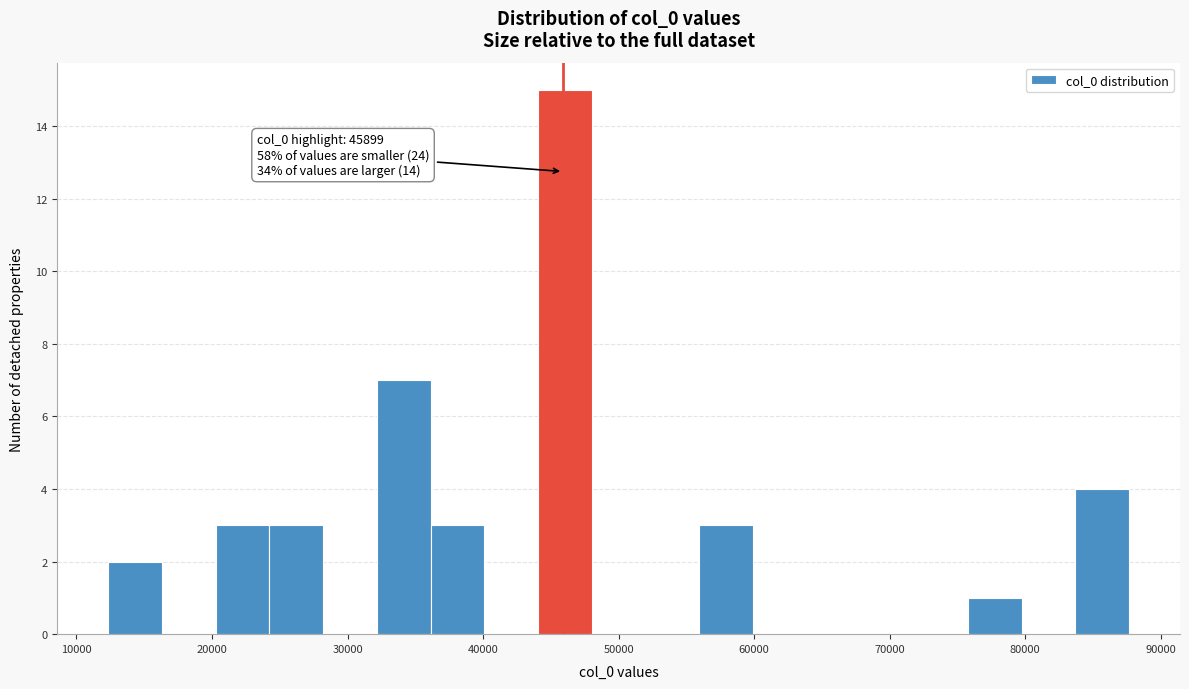

Around what value on the x-axis is the tallest bar? Give the approximate position of its centre, as read against the axis.

46000